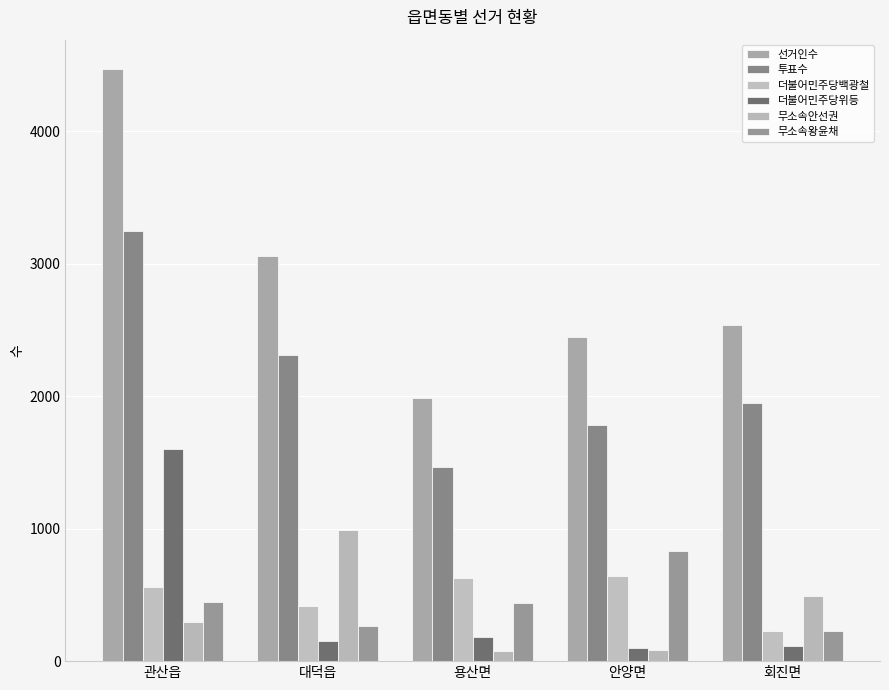

What are all the series names shown in the legend?

선거인수, 투표수, 더불어민주당백광철, 더불어민주당위등, 무소속안선권, 무소속왕윤채